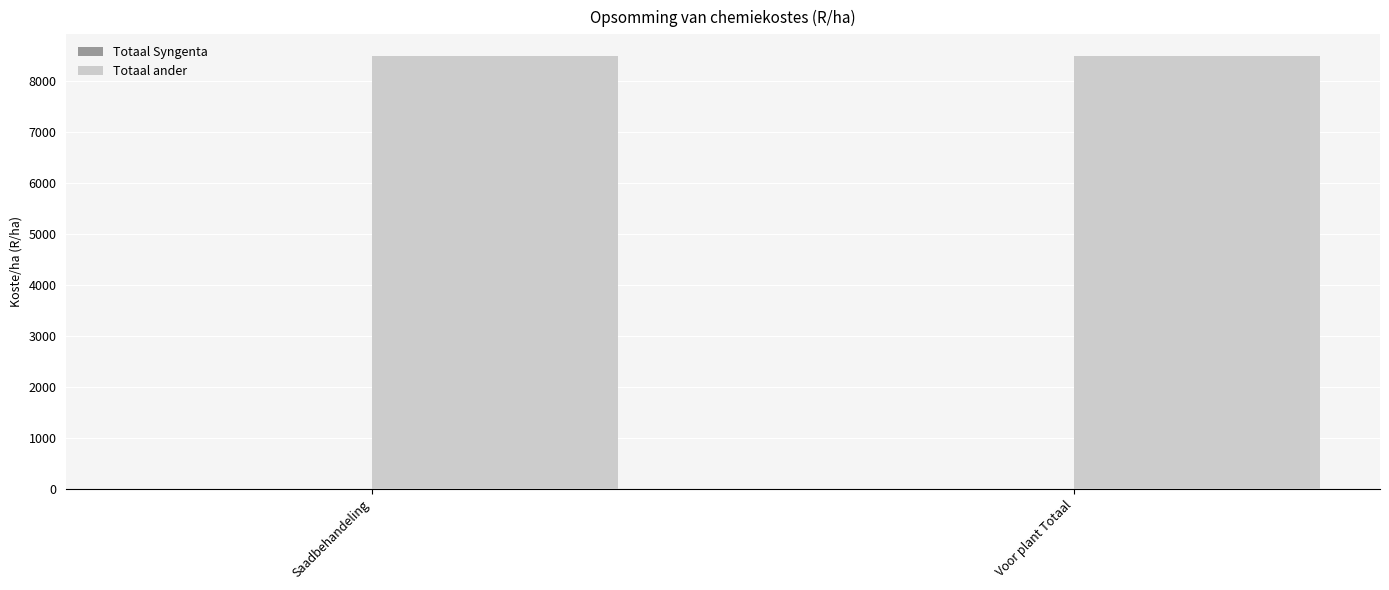

How many categories are shown in the chart?

2